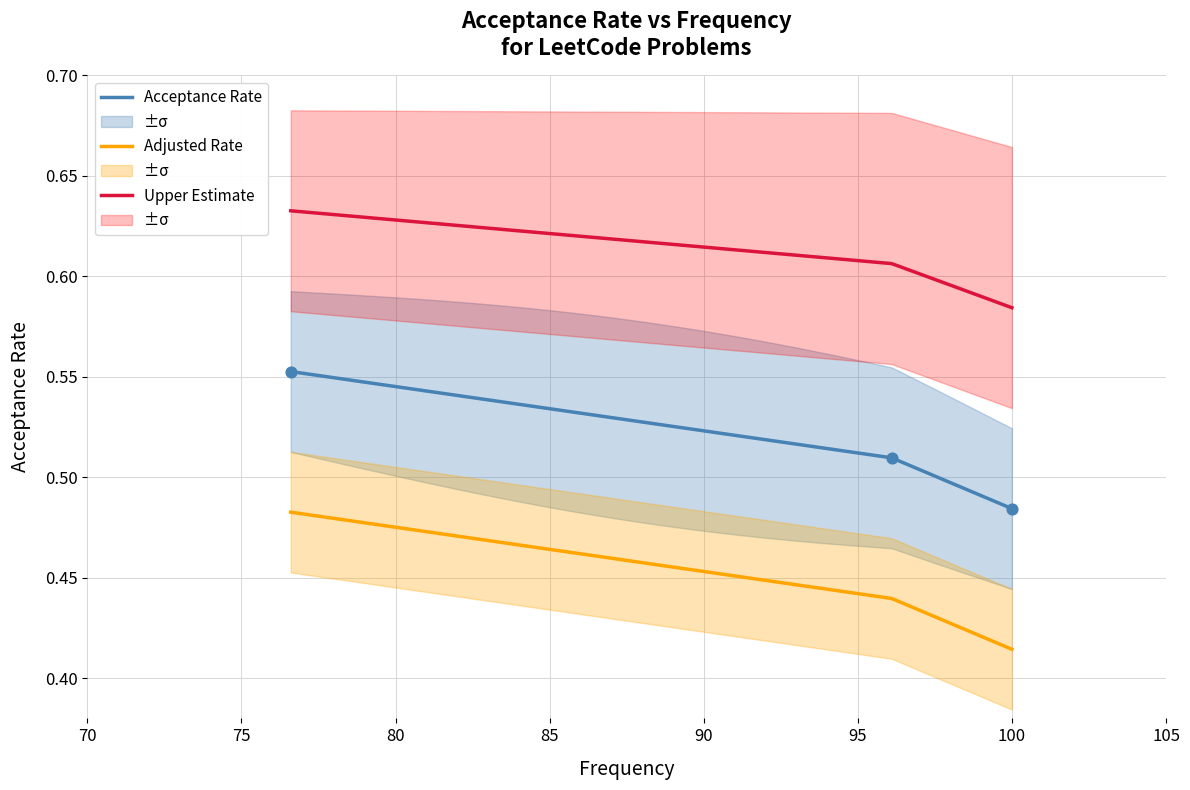

True or false: Upper Estimate and Adjusted Rate intersect in this chart.

False